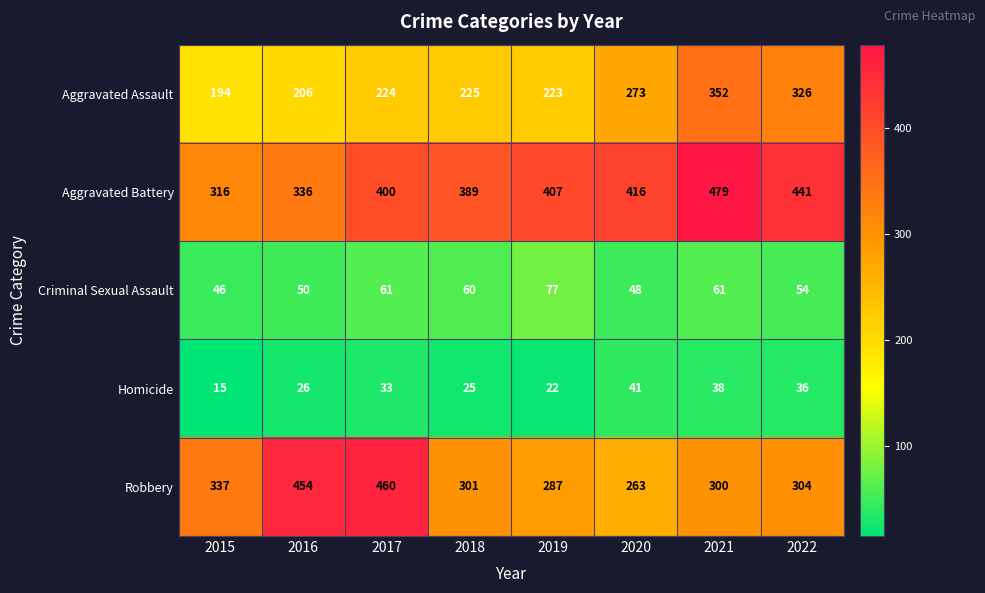

What is the average value of the Robbery series?

338